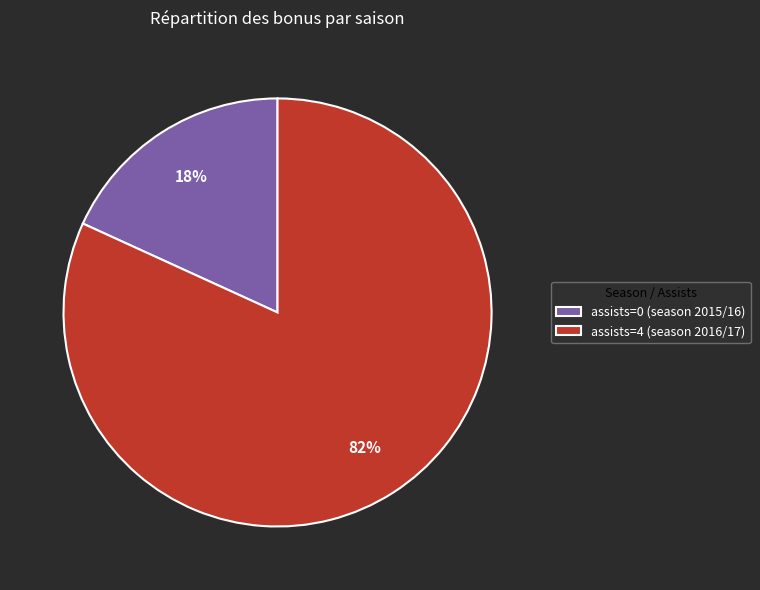

Which category has the smallest portion of the pie?

assists=0 (season 2015/16)